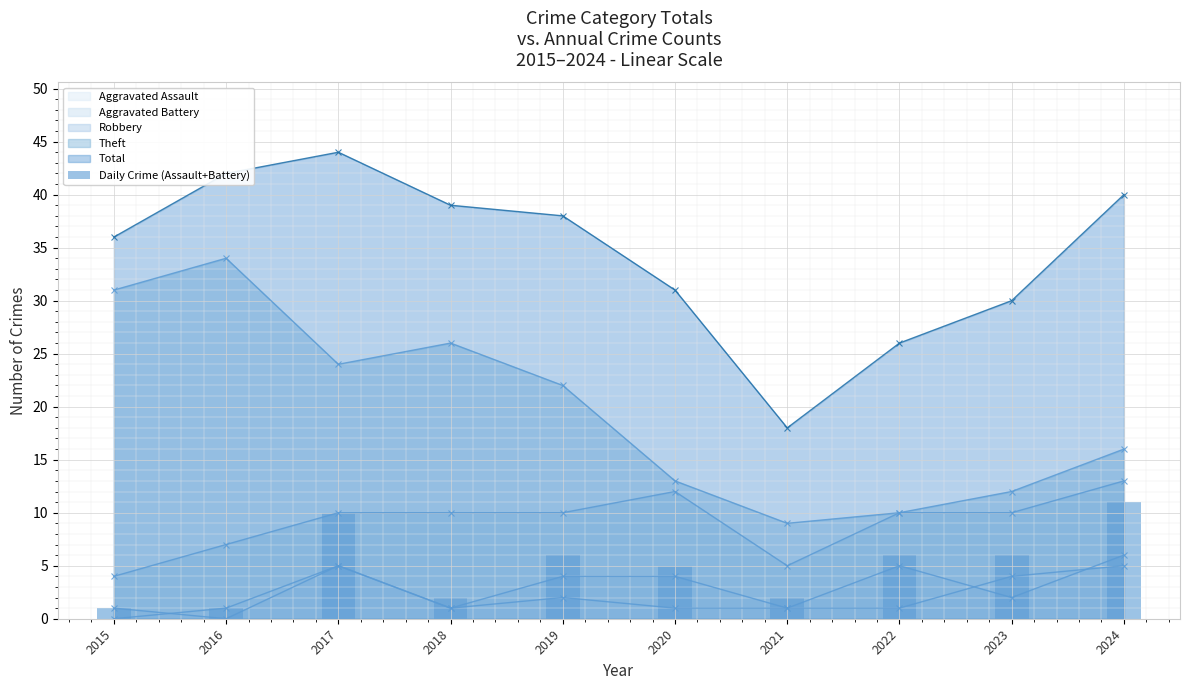

What is the value of the 8th bar from the left?

6